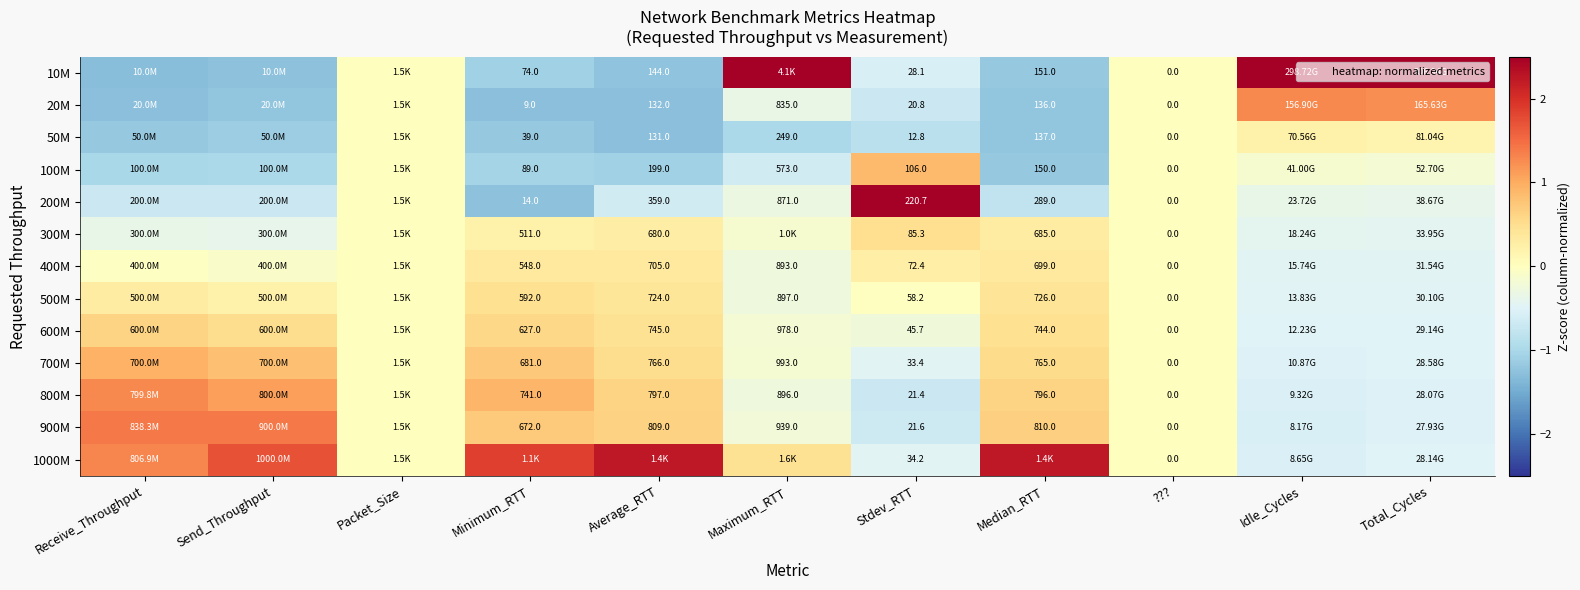

At how many categories does at least one series exceed 0?

9